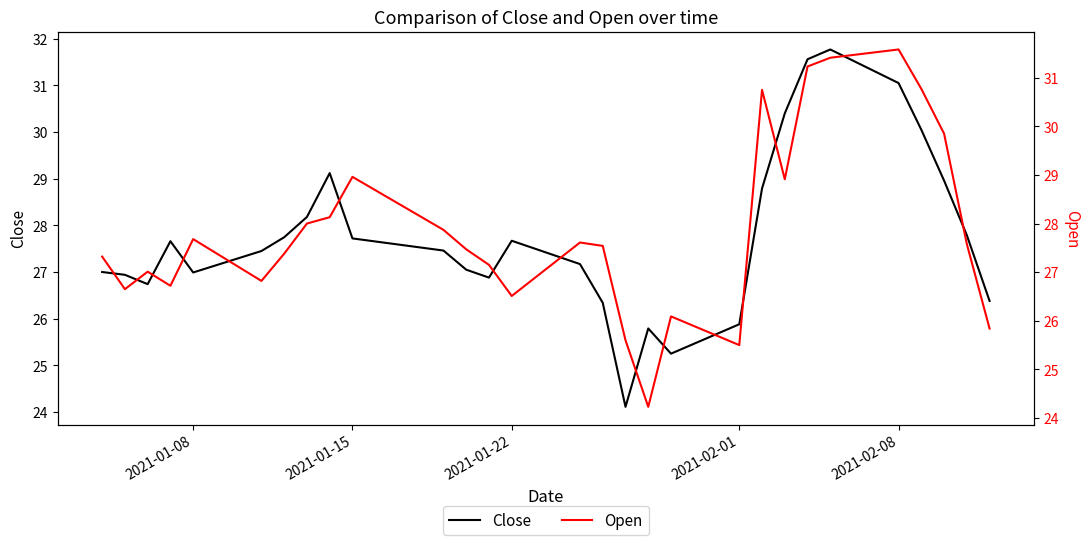

List the series in order of their peak value, lowest first.

Open, Close